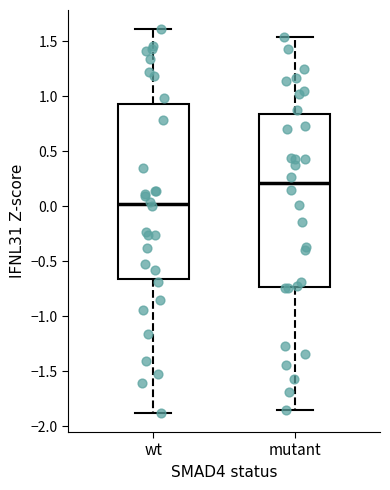

Reading left to right, transcribe this box plot: for each box, give where its median line is, the range the box spans, and where its two whiskers end, as read against the y-axis. The values are not printed on the chart, so give them approximately, as read against the axis.

wt: median 0.00, box -0.65 to 0.95, whiskers -1.90 to 1.60
mutant: median 0.20, box -0.75 to 0.85, whiskers -1.85 to 1.55